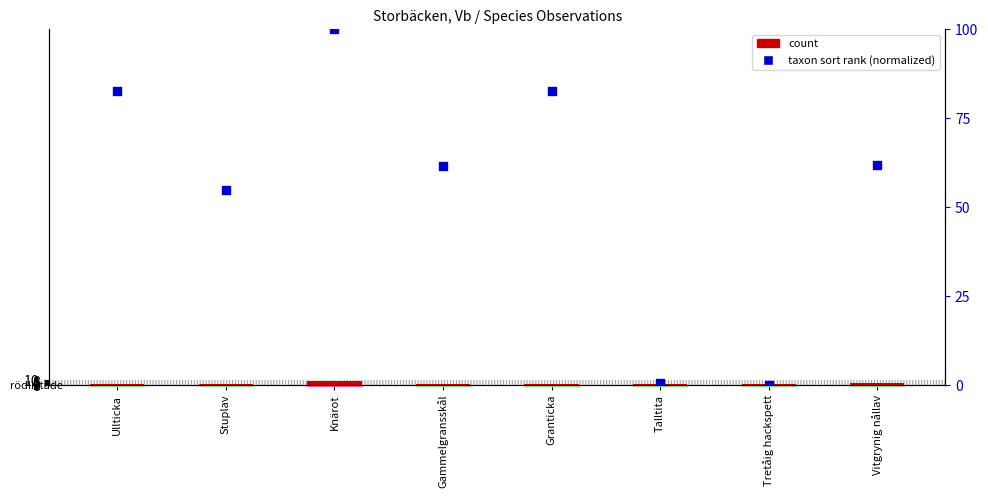

Which series reaches the minimum Y coordinate?

taxon sort rank (normalized)